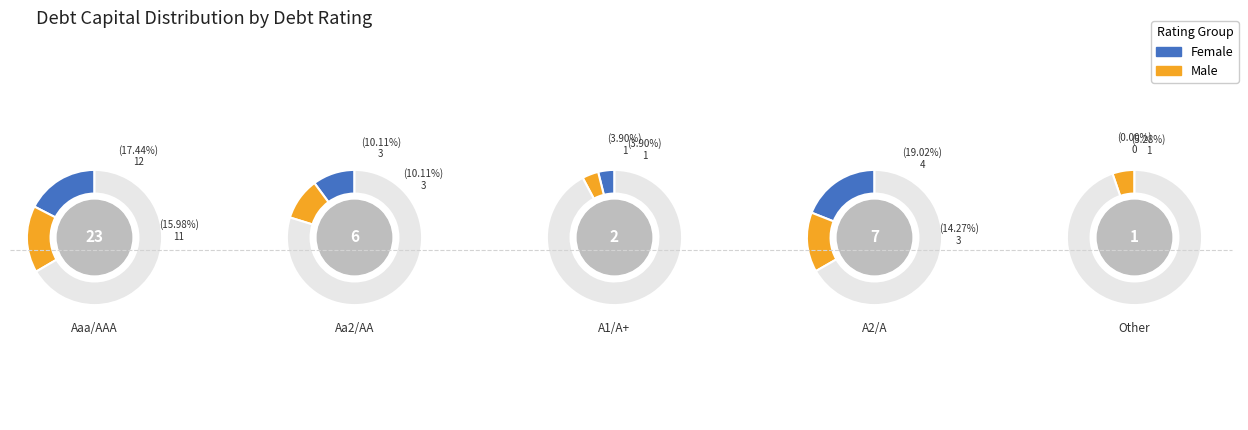

Which slice represents more than half of the pie?

Other